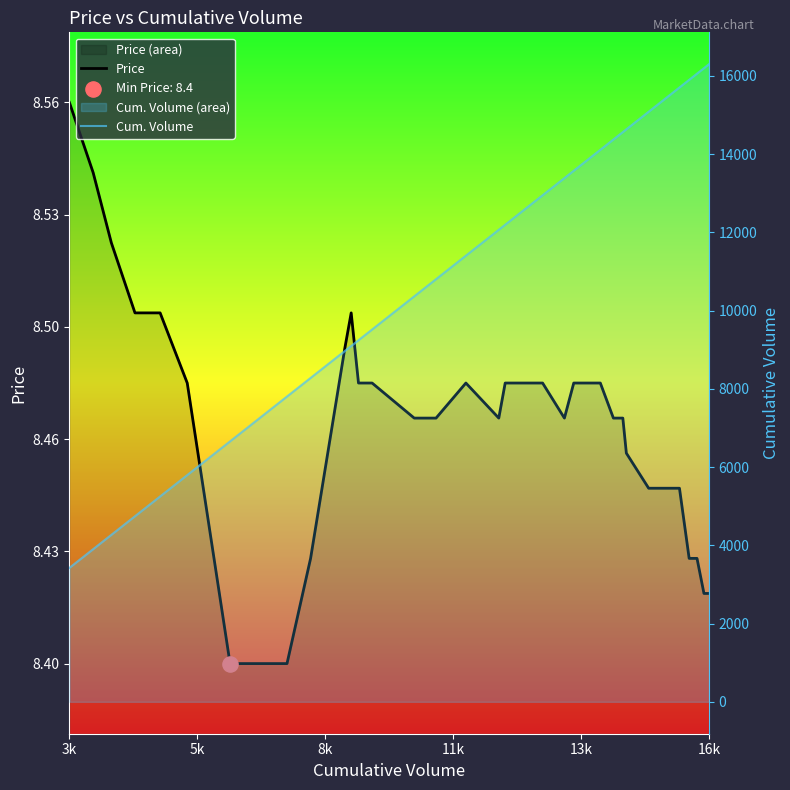

What are all the series names shown in the legend?

Price, Cum. Volume